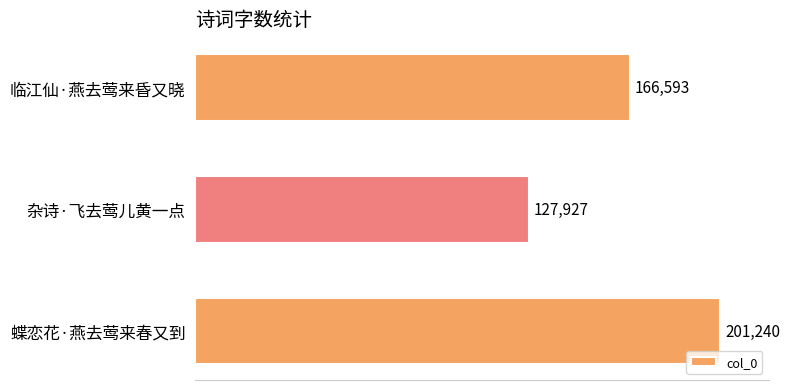

List the labels in order of value, smallest first.

杂诗·飞去莺儿黄一点, 临江仙·燕去莺来昏又晓, 蝶恋花·燕去莺来春又到